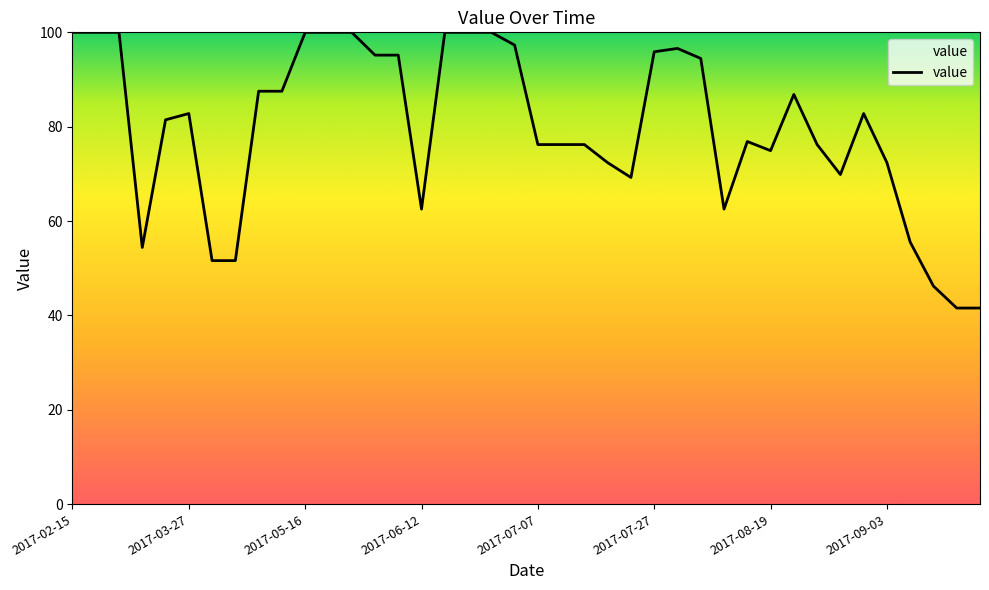

What is the minimum value shown in the chart?

41.6